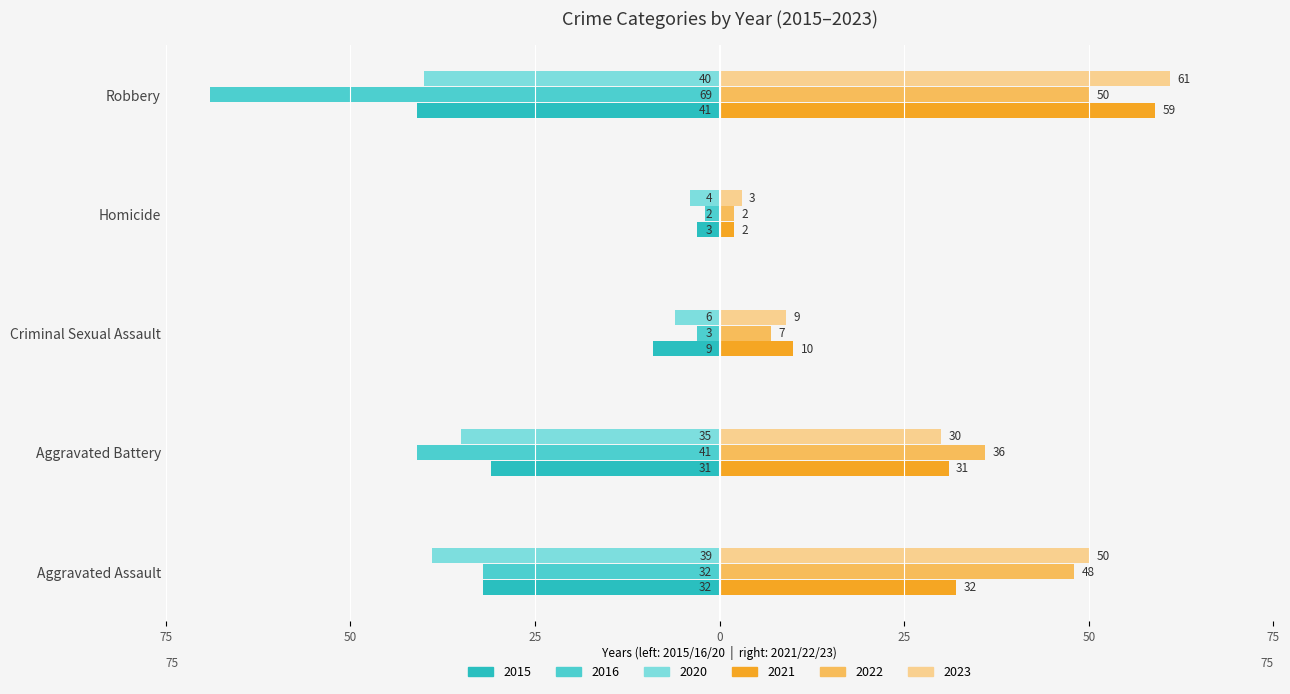

The value of 2021 at Criminal Sexual Assault is 15. True or false?

False